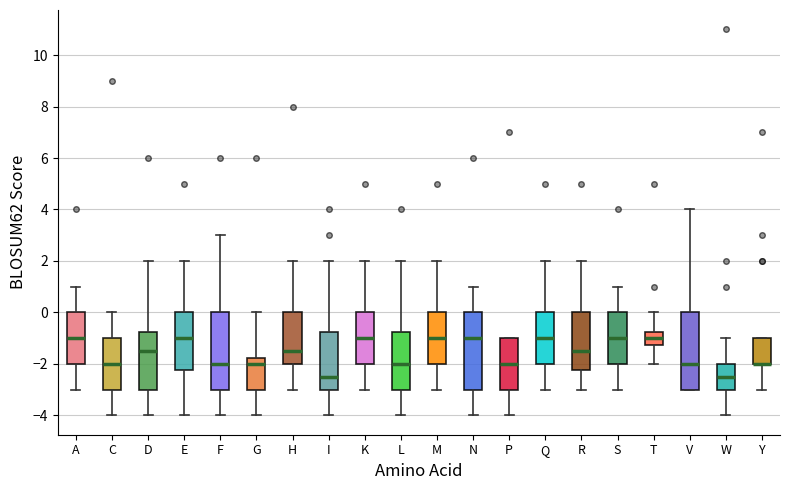

Reading left to right, transcribe this box plot: for each box, give where its median line is, the range the box spans, and where its two whiskers end, as read against the y-axis. The values are not printed on the chart, so give them approximately, as read against the axis.

A: median -1.0, box -2.0 to 0.0, whiskers -3.0 to 1.0
C: median -2.0, box -3.0 to -1.0, whiskers -4.0 to 0.0
D: median -1.4, box -3.0 to -0.8, whiskers -4.0 to 2.0
E: median -1.0, box -2.2 to 0.0, whiskers -4.0 to 2.0
F: median -2.0, box -3.0 to 0.0, whiskers -4.0 to 3.0
G: median -2.0, box -3.0 to -1.8, whiskers -4.0 to 0.0
H: median -1.4, box -2.0 to 0.0, whiskers -3.0 to 2.0
I: median -2.4, box -3.0 to -0.8, whiskers -4.0 to 2.0
K: median -1.0, box -2.0 to 0.0, whiskers -3.0 to 2.0
L: median -2.0, box -3.0 to -0.8, whiskers -4.0 to 2.0
M: median -1.0, box -2.0 to 0.0, whiskers -3.0 to 2.0
N: median -1.0, box -3.0 to 0.0, whiskers -4.0 to 1.0
P: median -2.0, box -3.0 to -1.0, whiskers -4.0 to -1.0
Q: median -1.0, box -2.0 to 0.0, whiskers -3.0 to 2.0
R: median -1.4, box -2.2 to 0.0, whiskers -3.0 to 2.0
S: median -1.0, box -2.0 to 0.0, whiskers -3.0 to 1.0
T: median -1.0, box -1.2 to -0.8, whiskers -2.0 to 0.0
V: median -2.0, box -3.0 to 0.0, whiskers -3.0 to 4.0
W: median -2.4, box -3.0 to -2.0, whiskers -4.0 to -1.0
Y: median -2.0 (drawn on the box's lower edge), box -2.0 to -1.0, whiskers -3.0 to -1.0